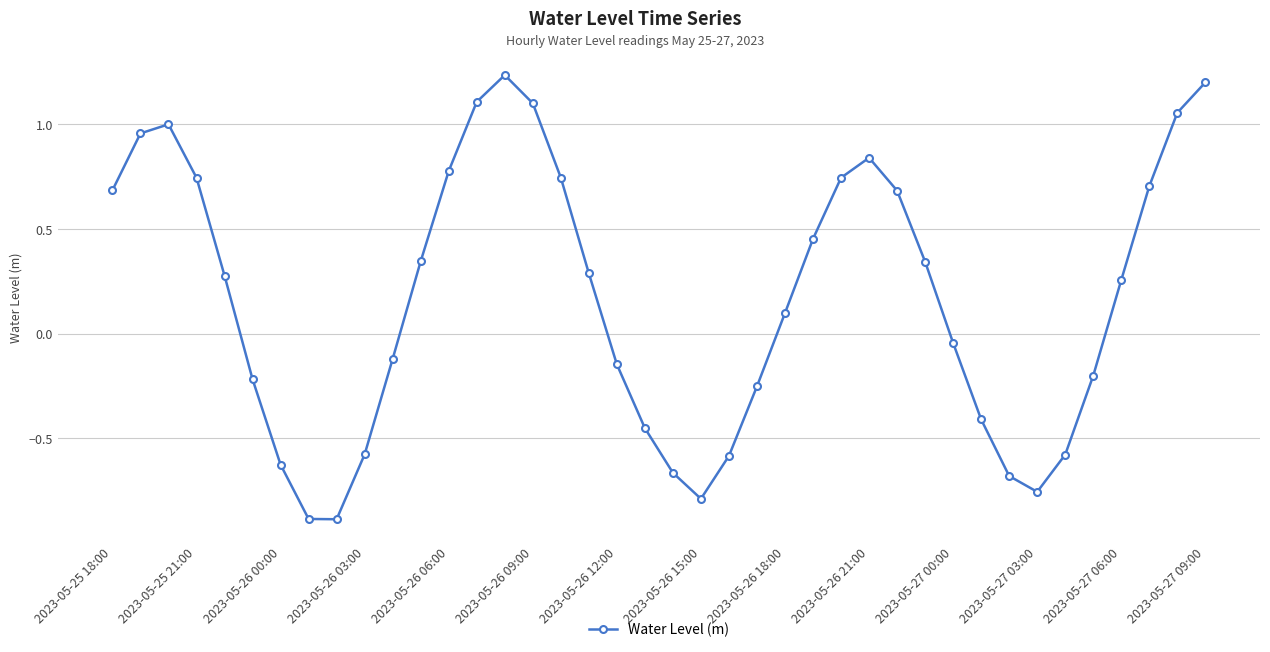

What is the value of the 6th point from the left?

-0.2